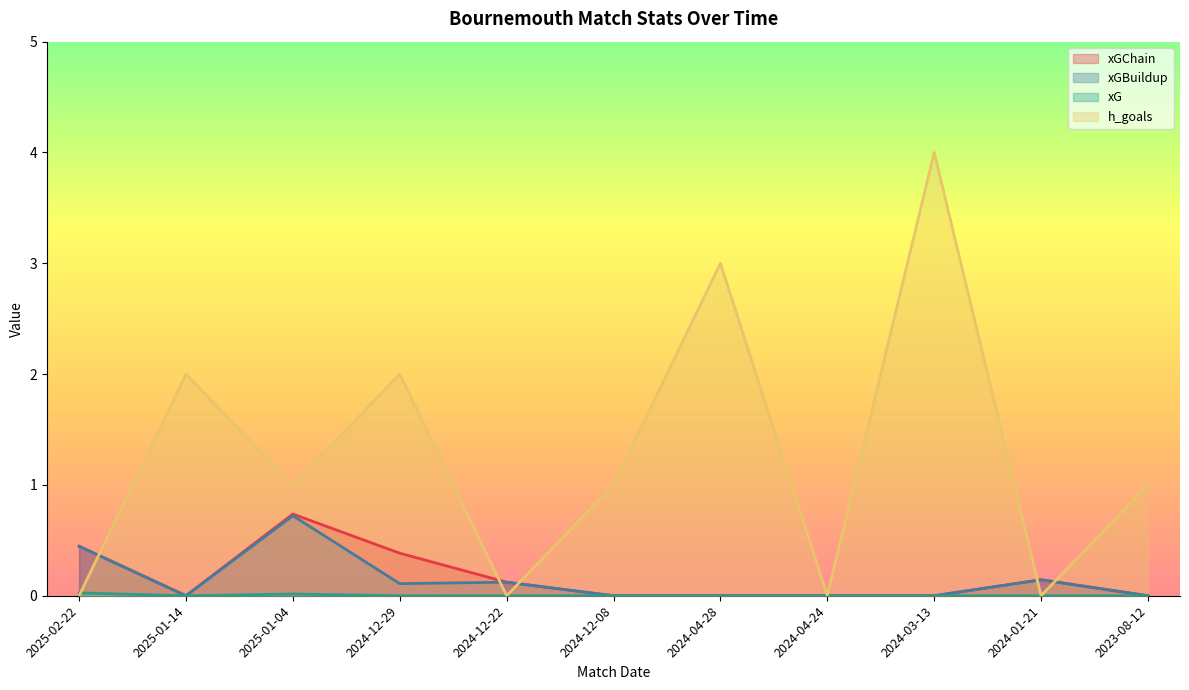

How many data points does each series have?

11